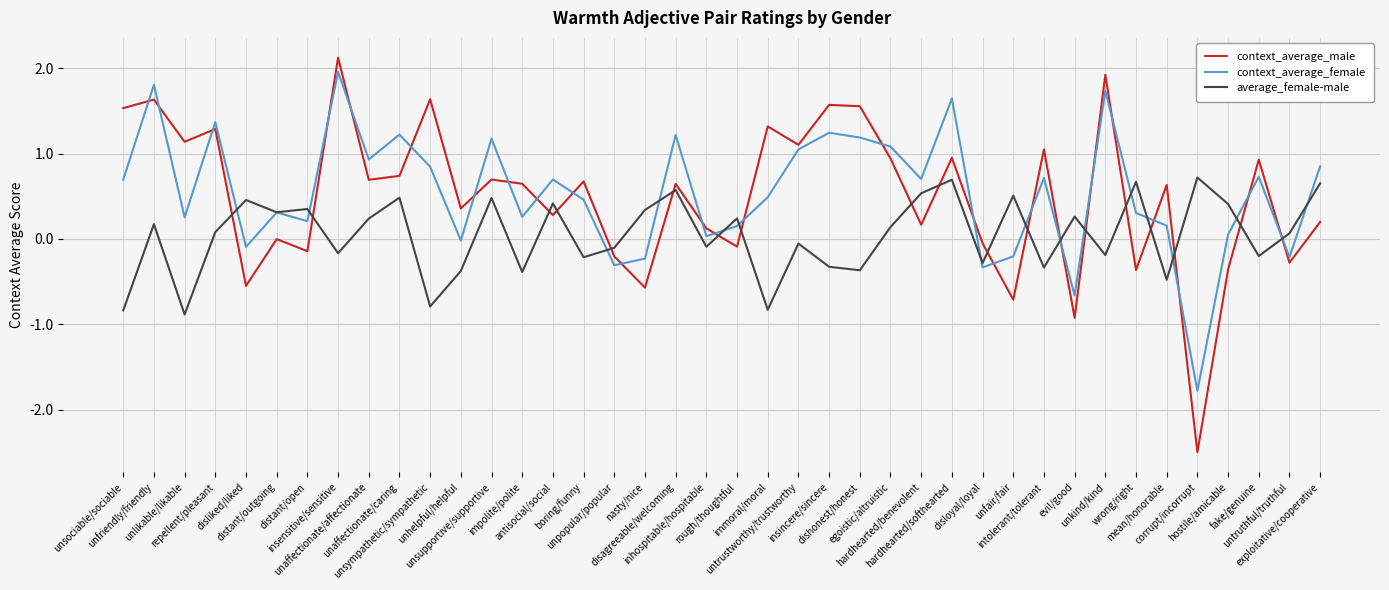

What is the maximum value shown in the chart?

2.1